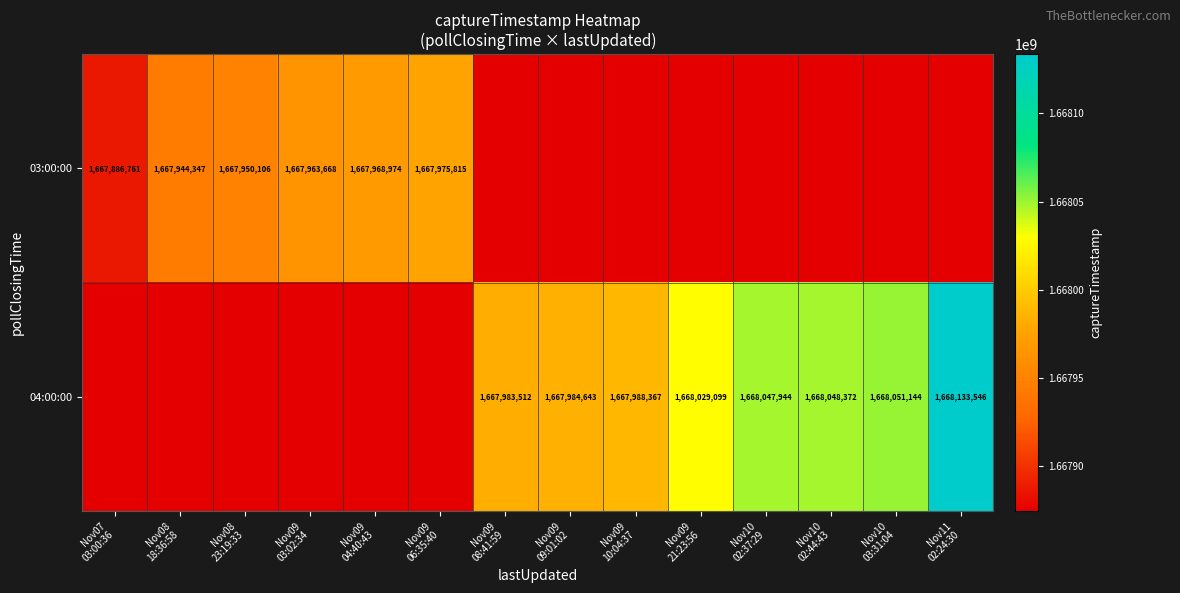

What is the spread (max minus min) of values at Nov09
06:35:40?

101393.2